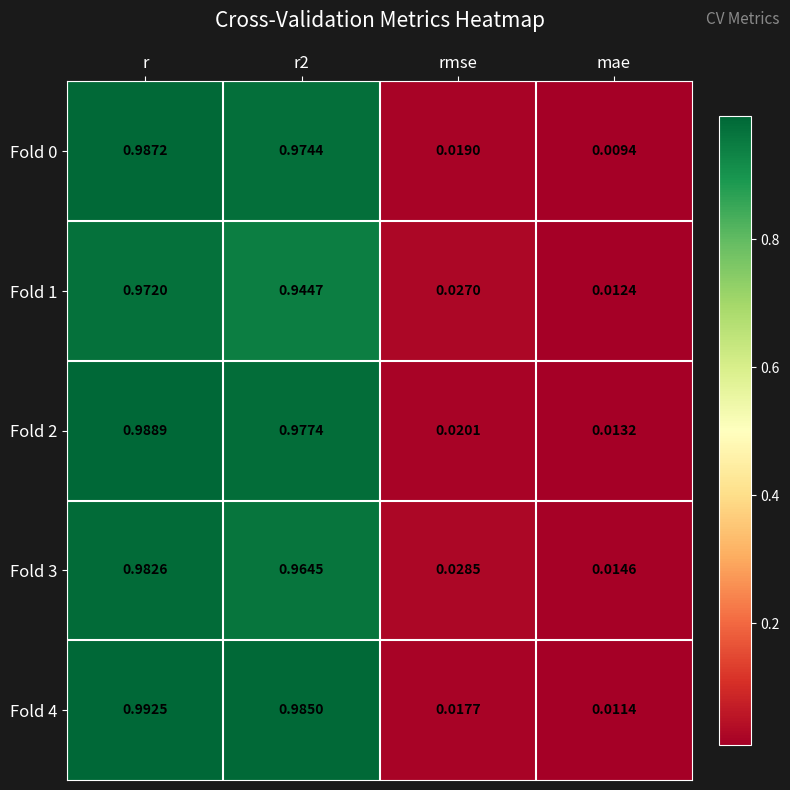

Which series has the largest total across all categories?

Fold 4